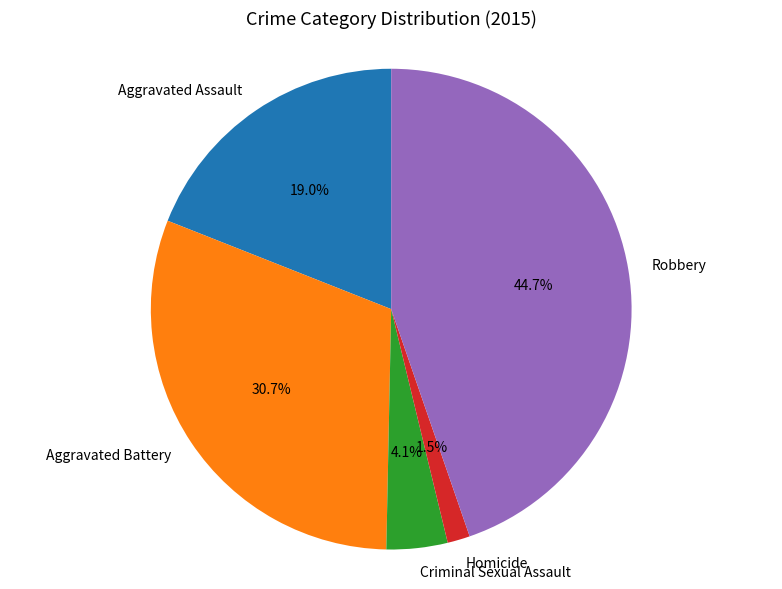

How much of the chart is everything except Robbery?

55.3%